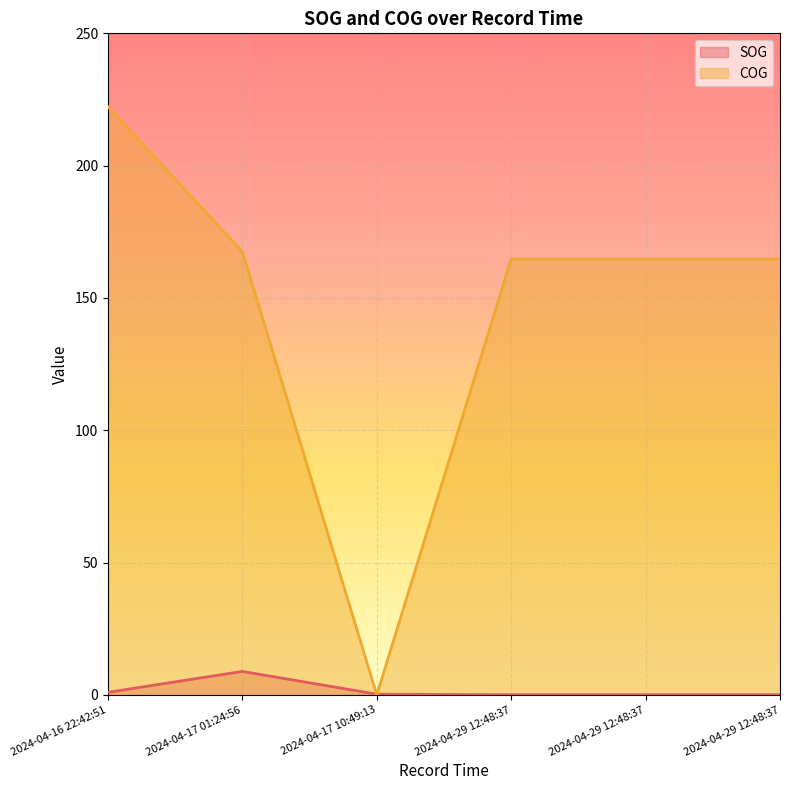

What is the label of the 2nd point from the left?

2024-04-17 01:24:56